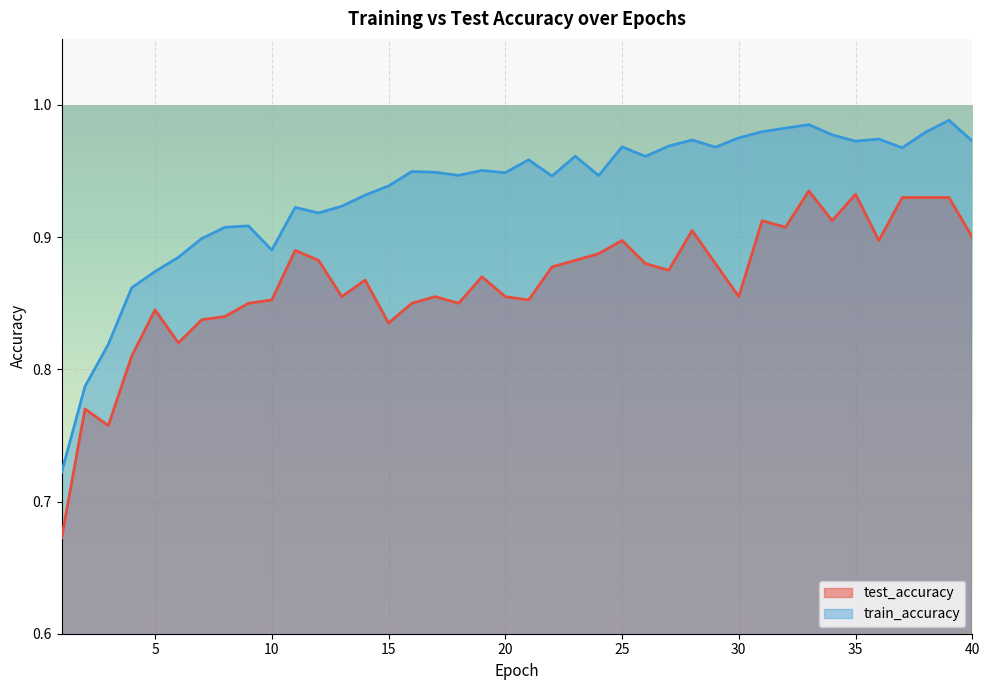

What is the total value across all series at 39?

1.9